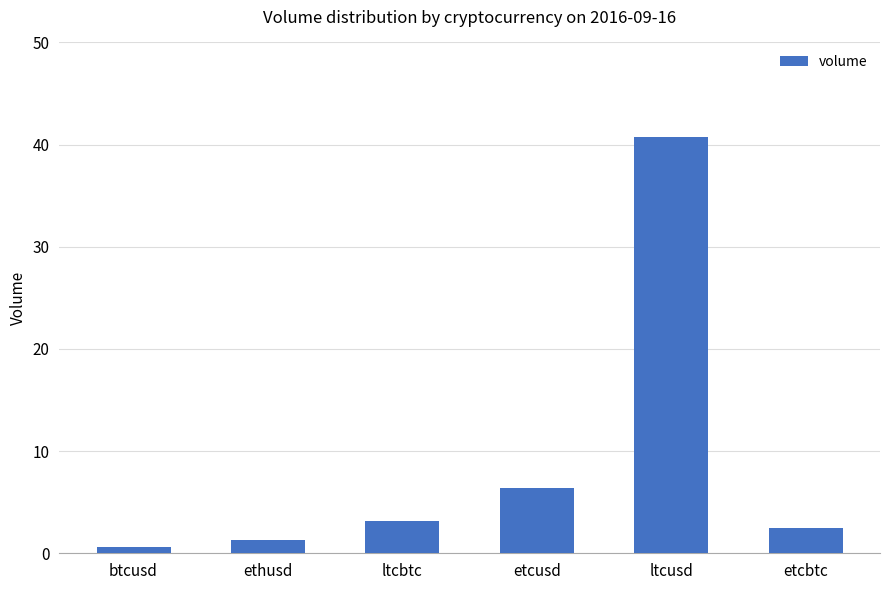

List the labels in order of value, largest first.

ltcusd, etcusd, ltcbtc, etcbtc, ethusd, btcusd